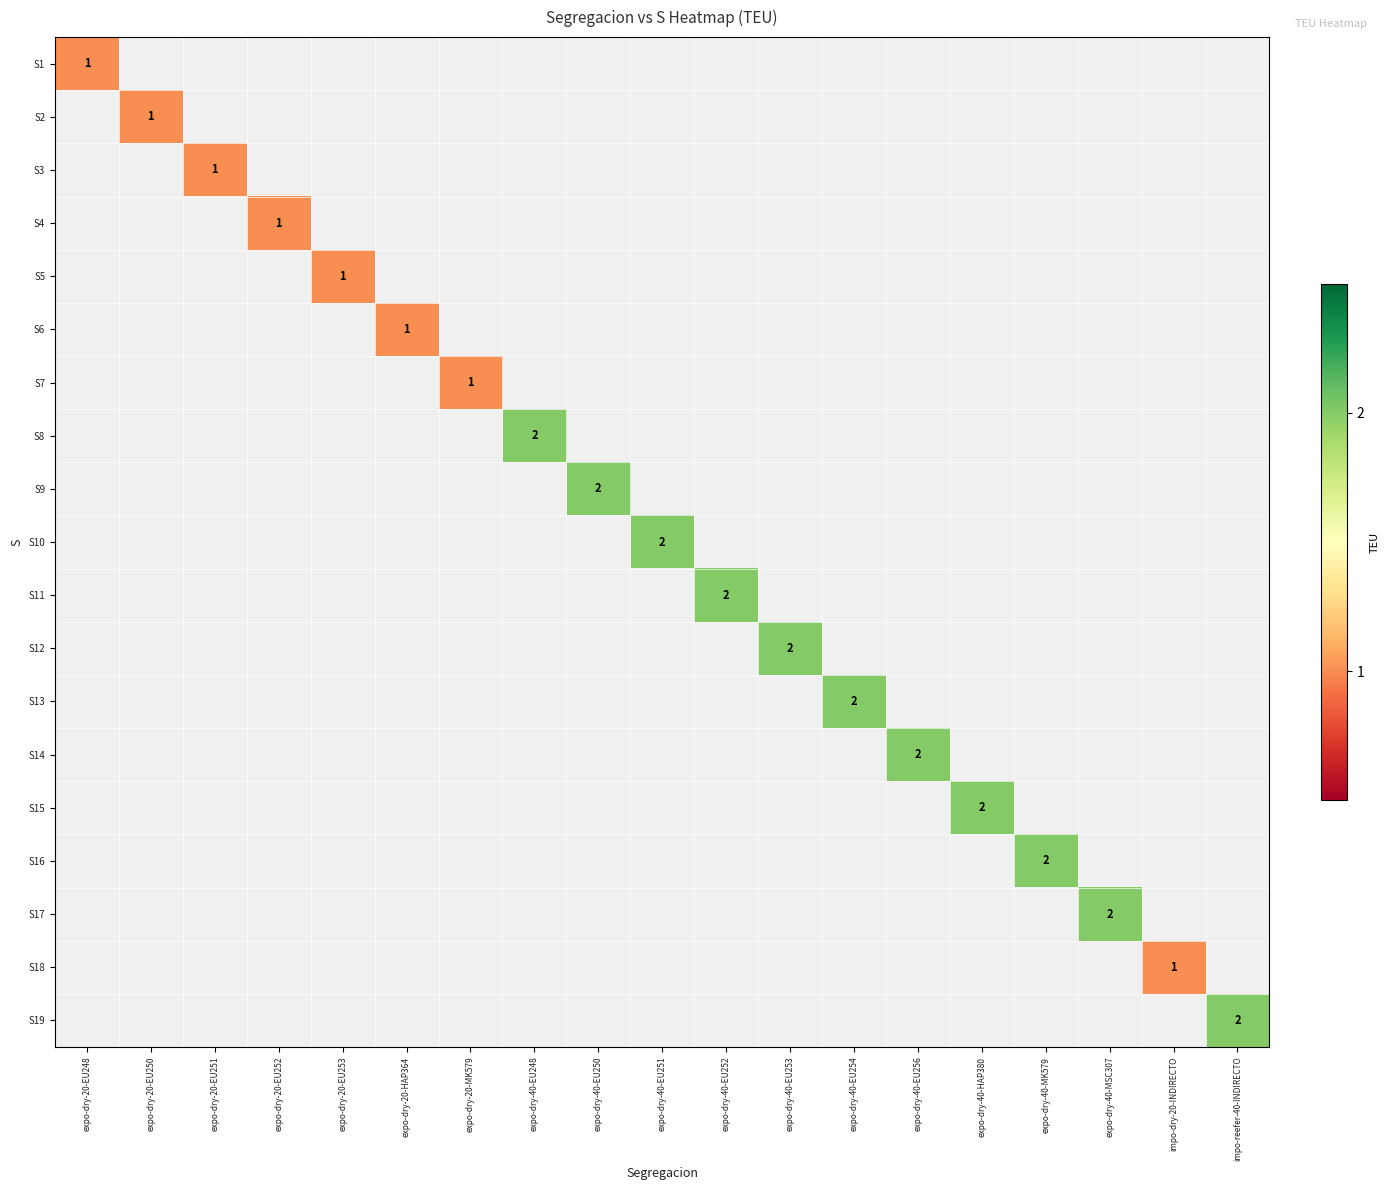

At expo-dry-40-EU251, list the series in order from largest to smallest.

S1, S2, S3, S4, S5, S6, S7, S8, S9, S10, S11, S12, S13, S14, S15, S16, S17, S18, S19